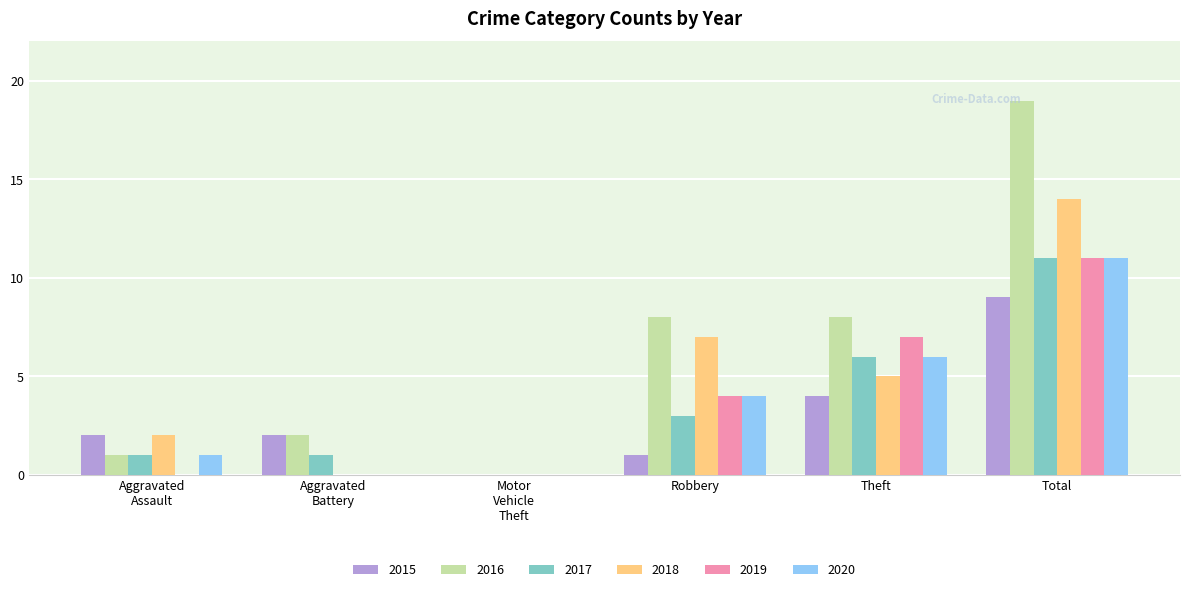

Is the value of 2015 at Total greater than the value of 2017 at Robbery?

Yes